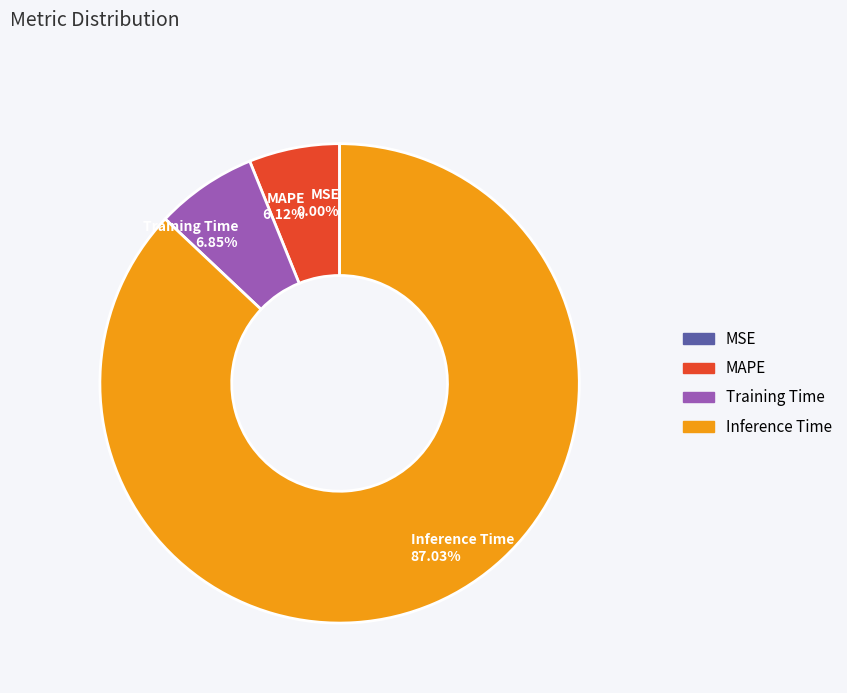

Which category has the biggest portion of the pie?

Inference Time 87.03%